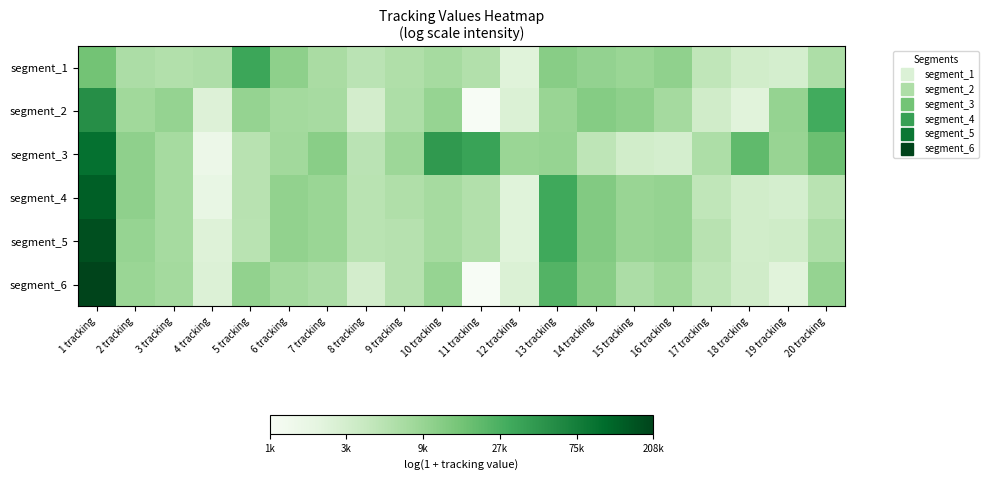

What is the difference between the highest and lowest values at 3 tracking?

0.5